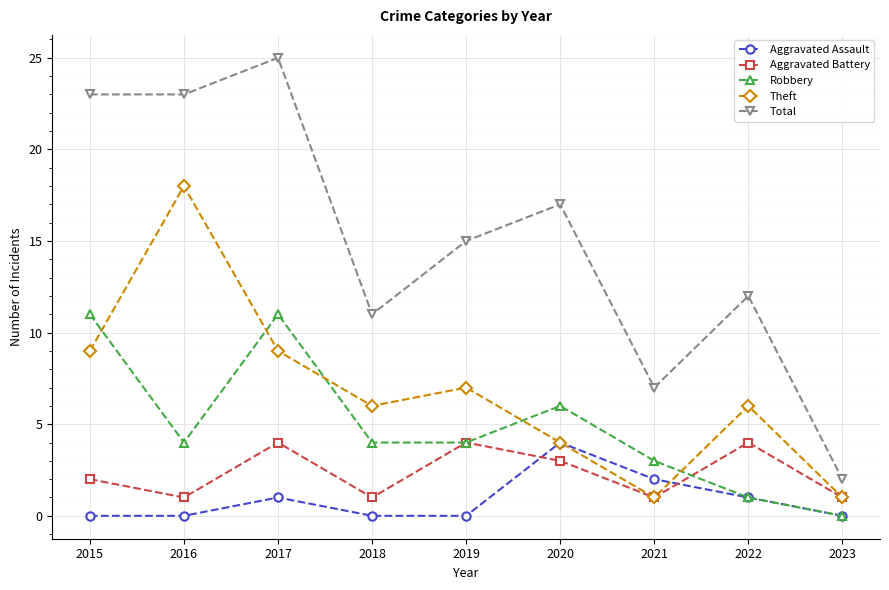

The value of Aggravated Assault at 2021 is 2. True or false?

True